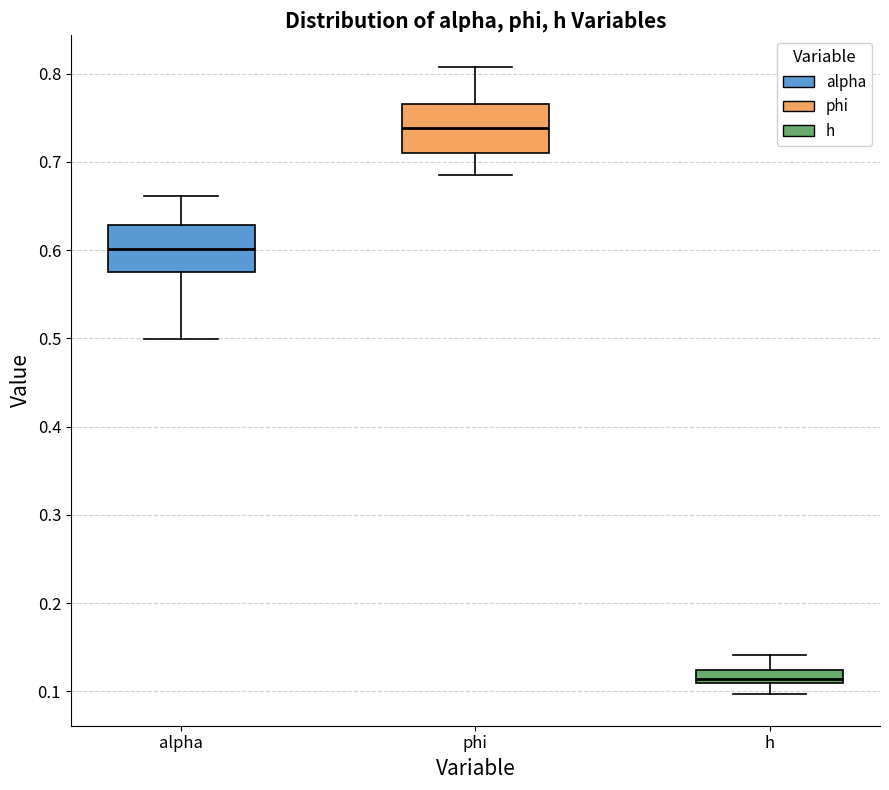

Where does the upper whisker of the box for alpha end on the y-axis? The values are not printed on the chart, so give them approximately, as read against the axis.

0.66